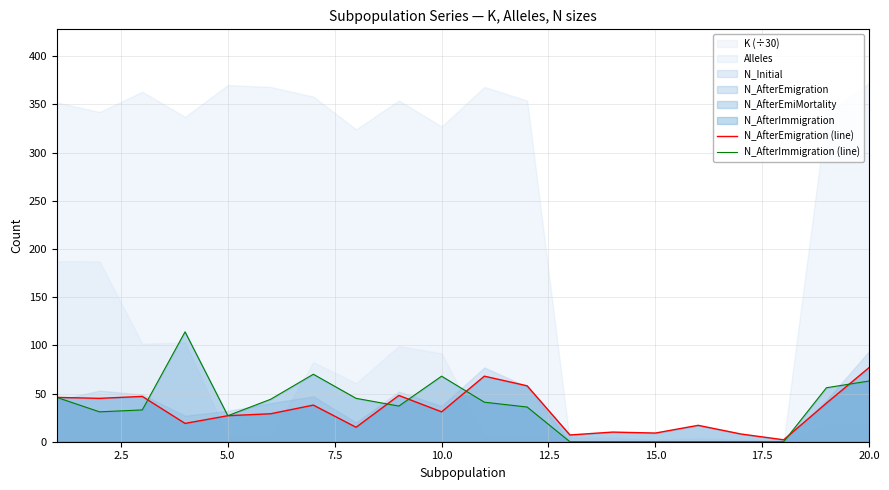

Which category has the highest value in the N_AfterEmigration (line) series?

20.0